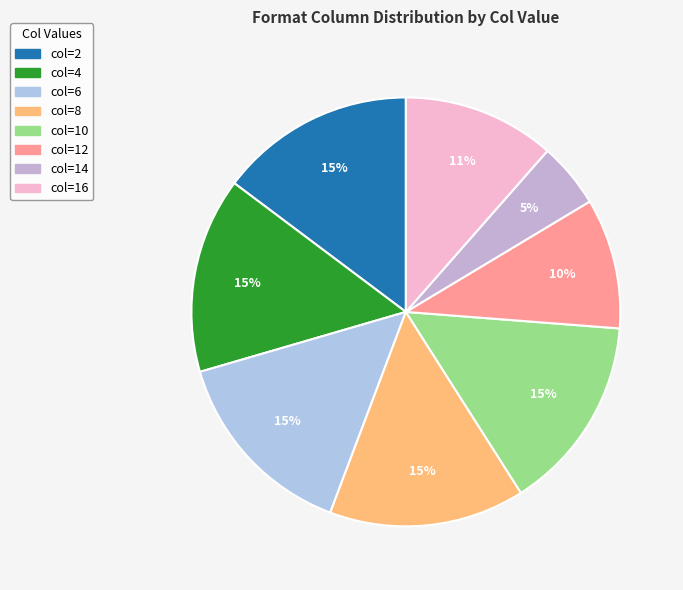

How many slices are in this pie chart?

8